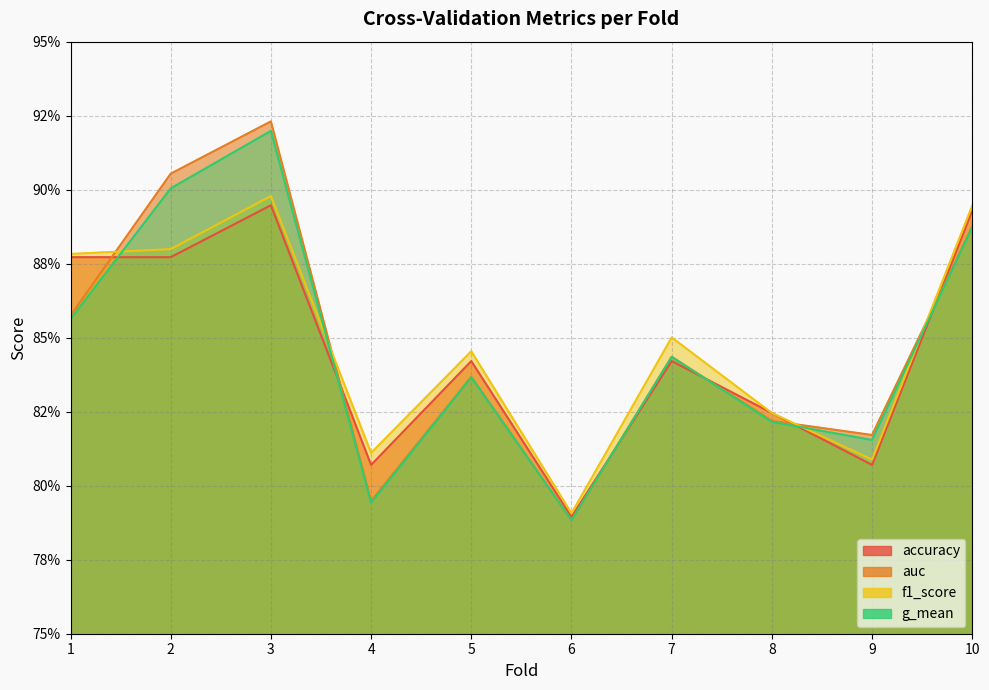

List the labels in order of g_mean value, smallest first.

6, 4, 9, 8, 5, 7, 1, 10, 2, 3